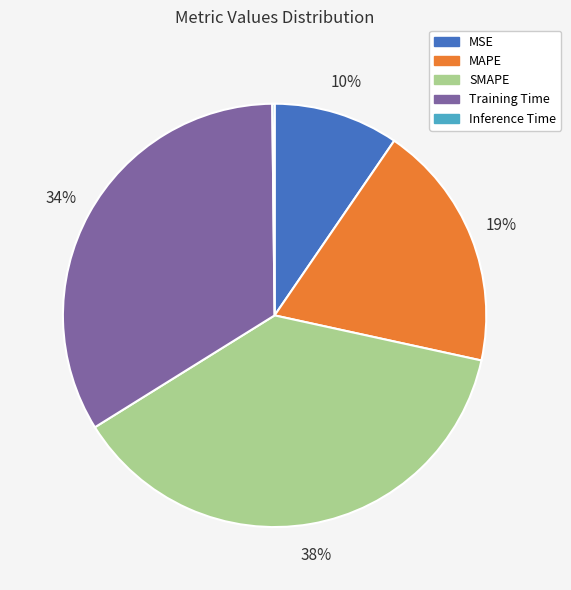

To the nearest percent, what is the average slice percentage?

20%